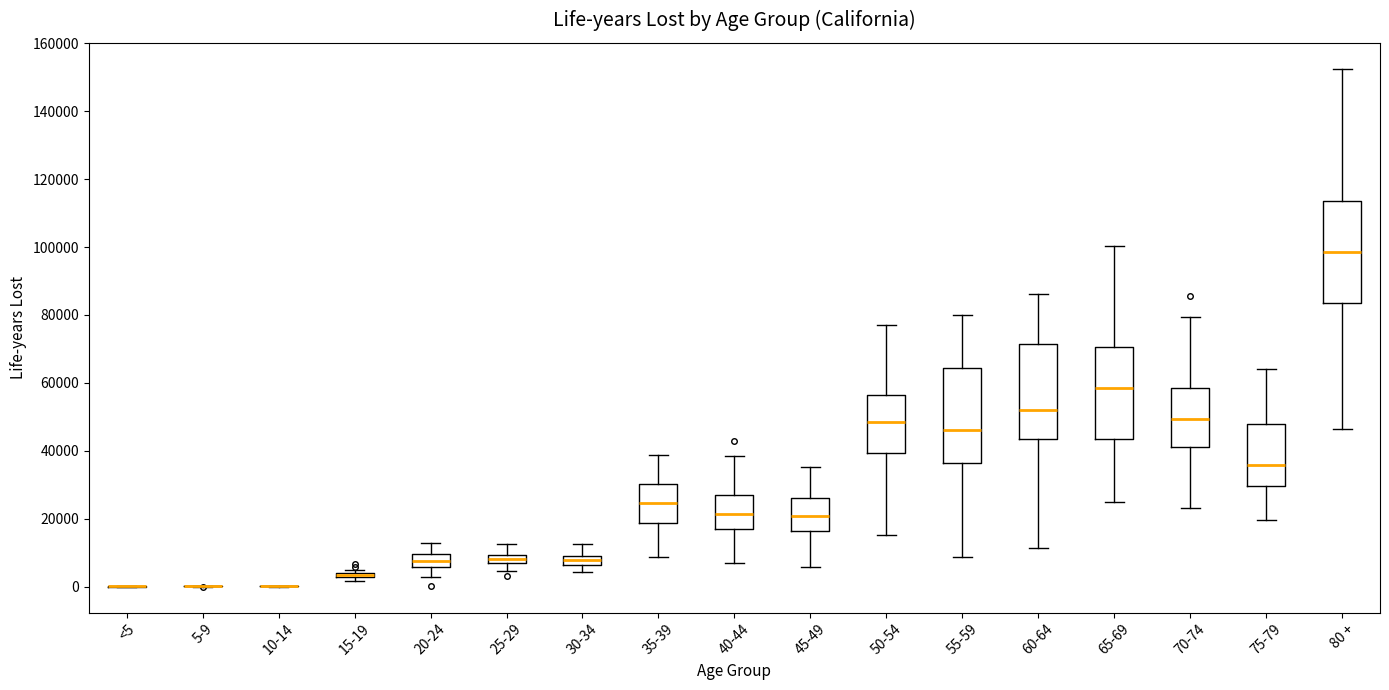

Where does the median line of the box for 20-24 sit on the y-axis? The values are not printed on the chart, so give them approximately, as read against the axis.

8000